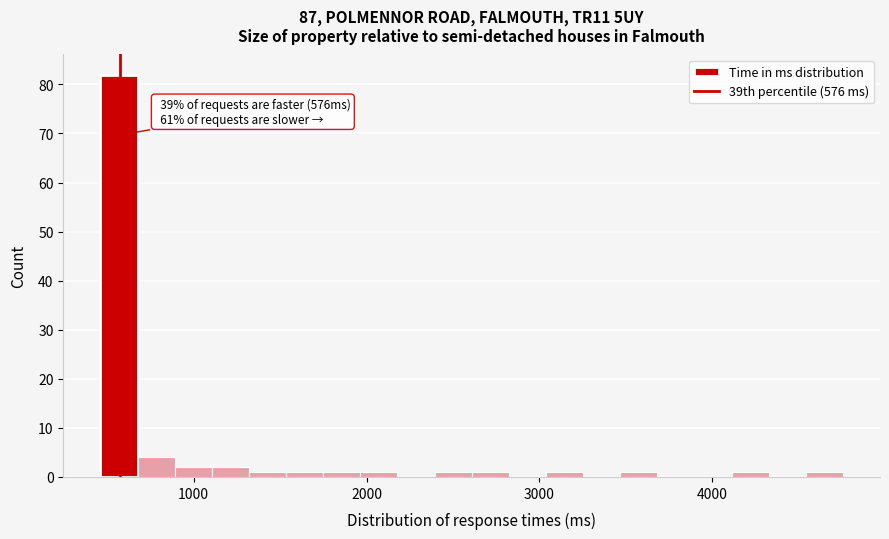

Read against the x-axis, roughly where is the centre of the tallest bar?

600